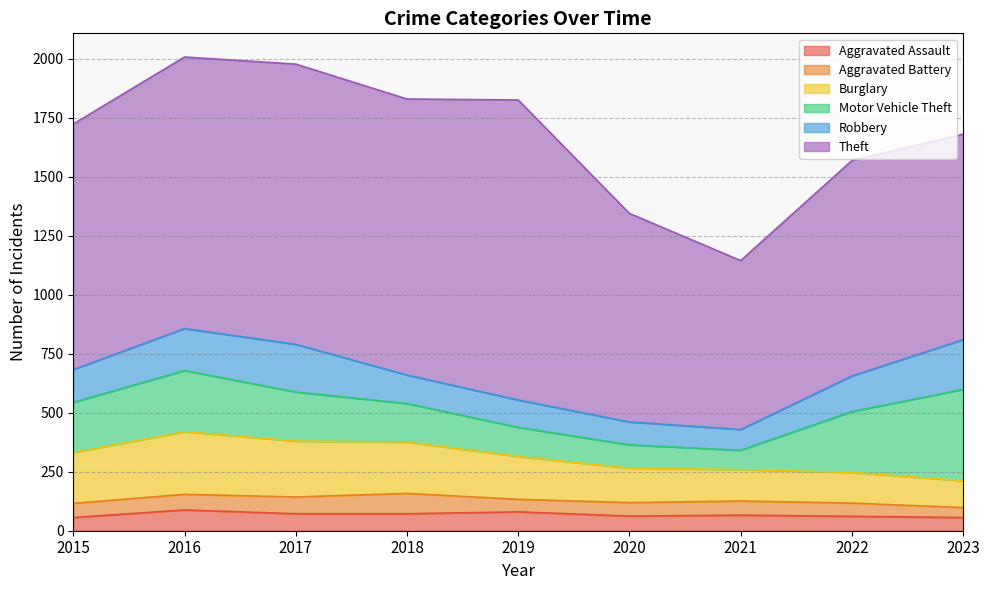

Between 2016 and 2018, which is larger?

2016